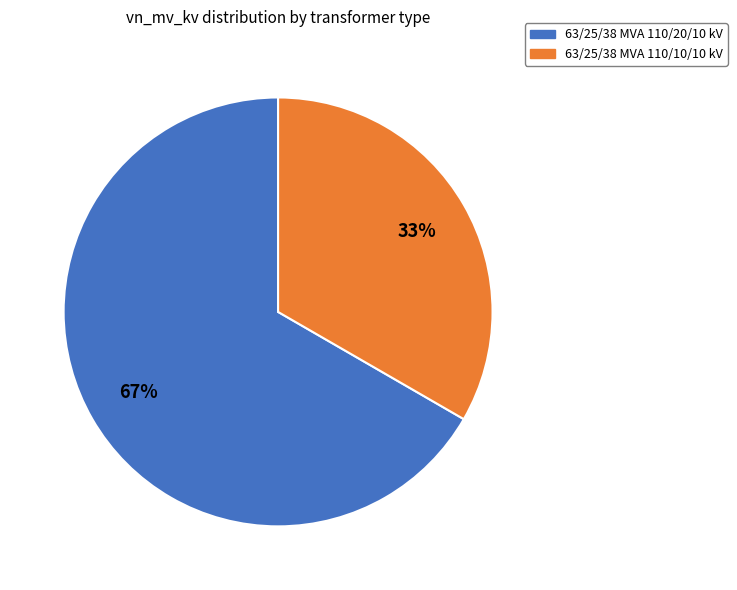

Rank the categories by value from highest to lowest.

63/25/38 MVA 110/20/10 kV, 63/25/38 MVA 110/10/10 kV